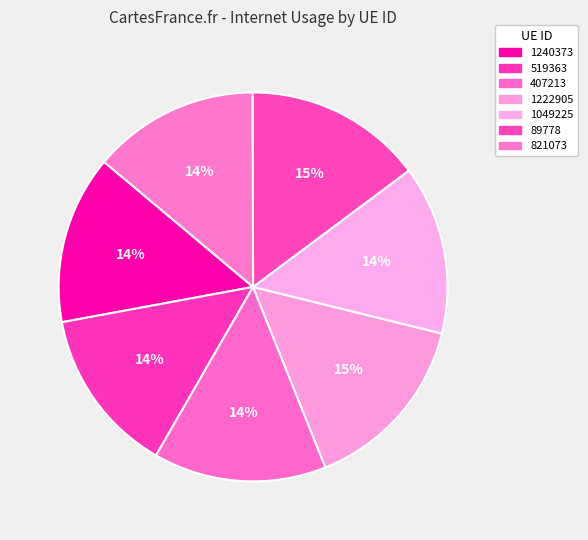

How many segments does this pie chart have?

7